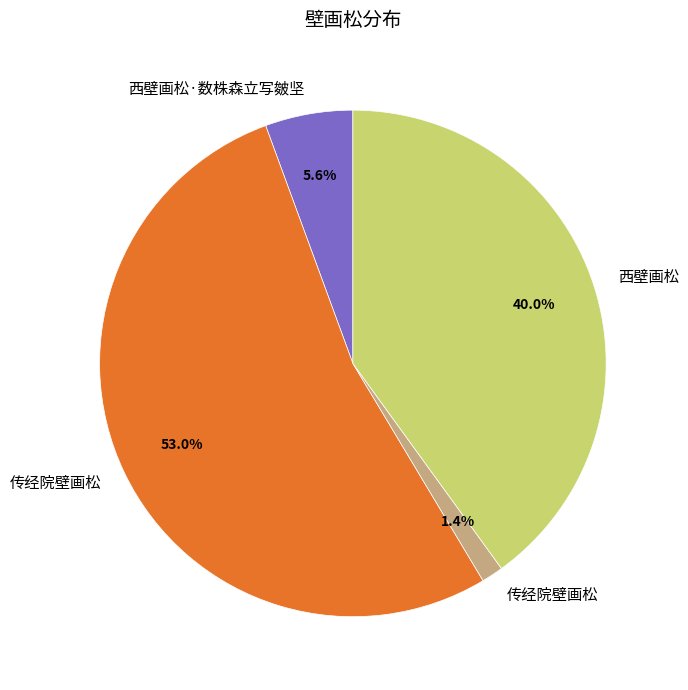

Is there a majority slice in this chart?

Yes